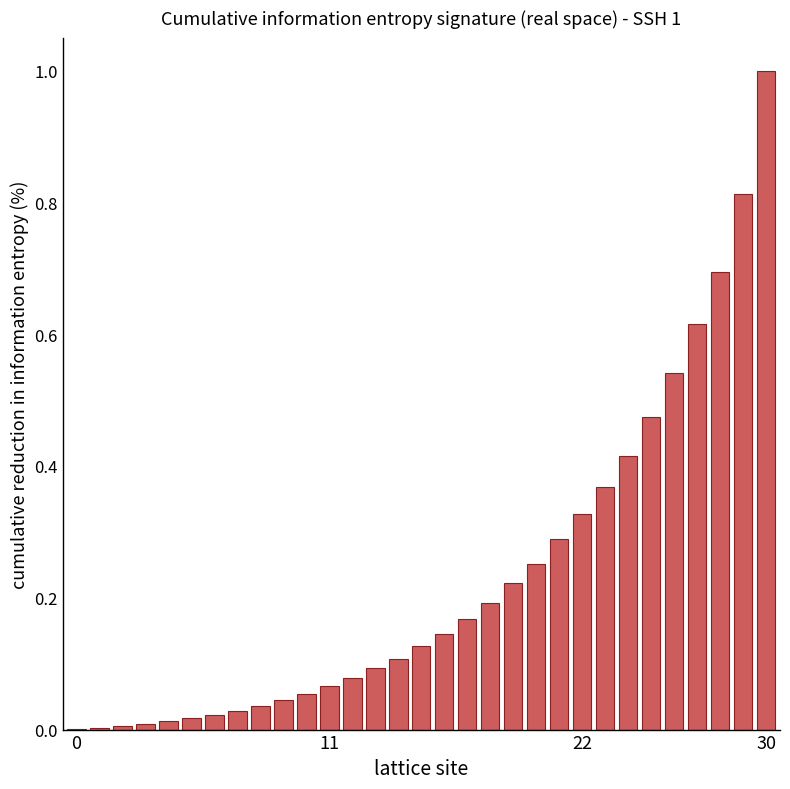

What is the maximum value shown in the chart?

1.0